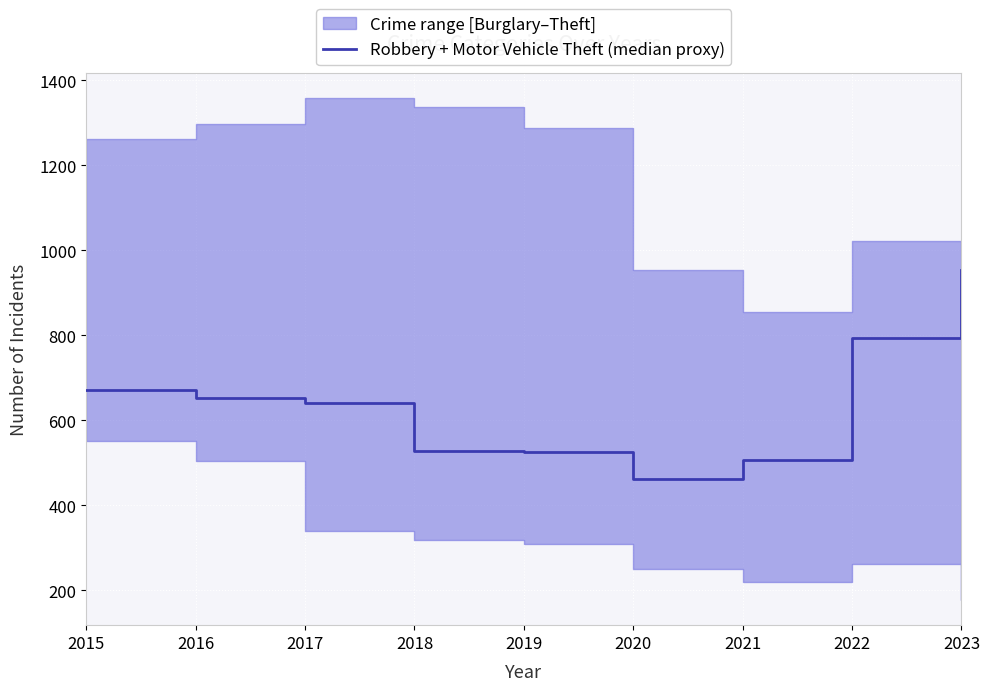

The value at 2018 is 735. True or false?

False